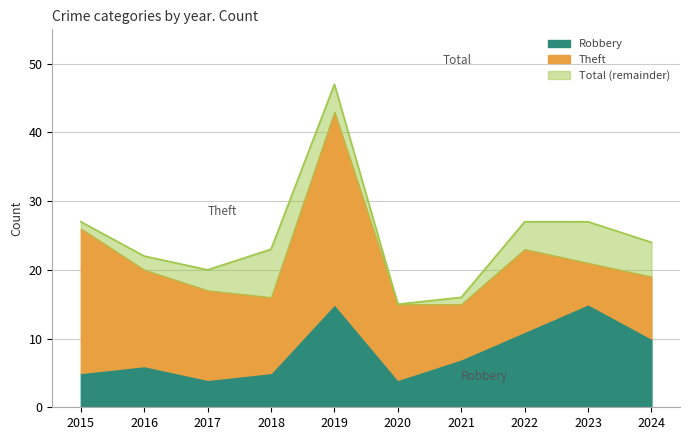

Is it true that Theft equals 5 at 2022?

False